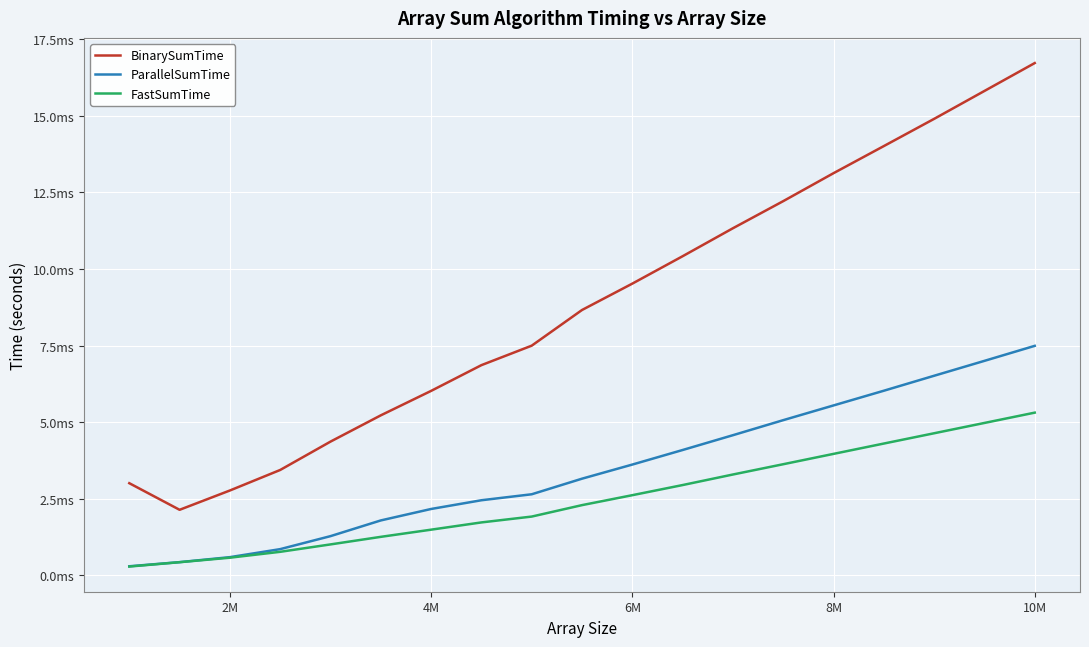

What are all the series names shown in the legend?

BinarySumTime, ParallelSumTime, FastSumTime